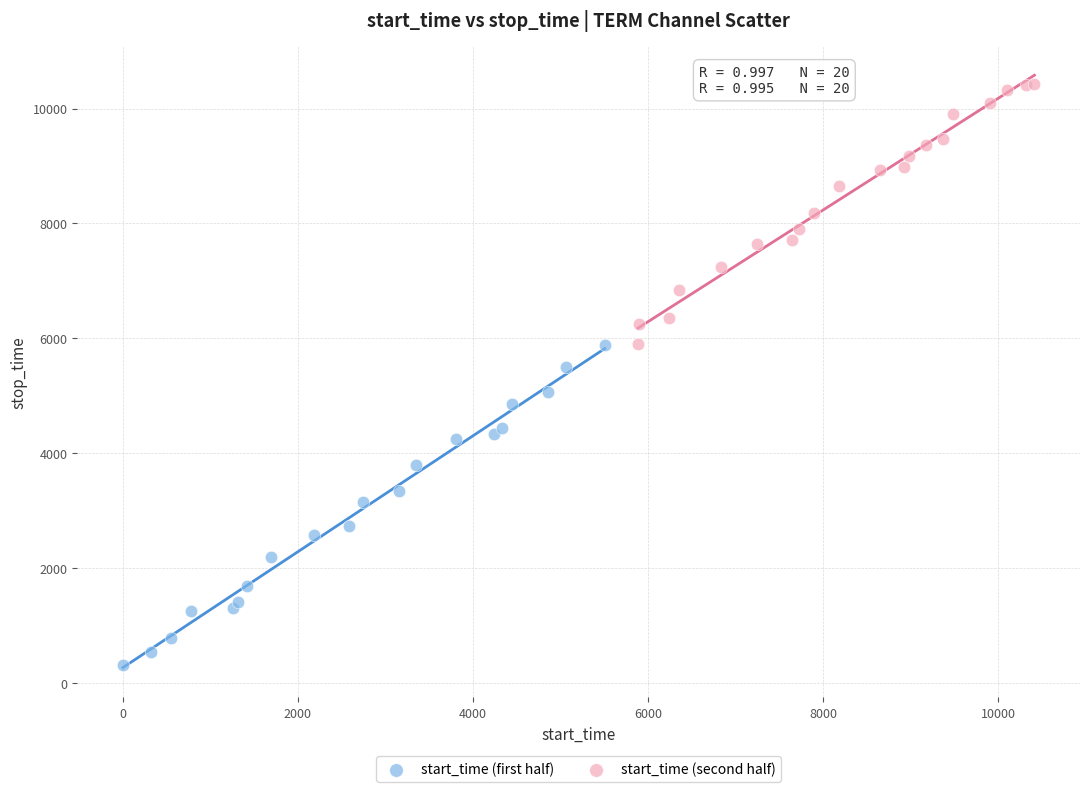

Which series contains the highest Y value?

start_time (second half)